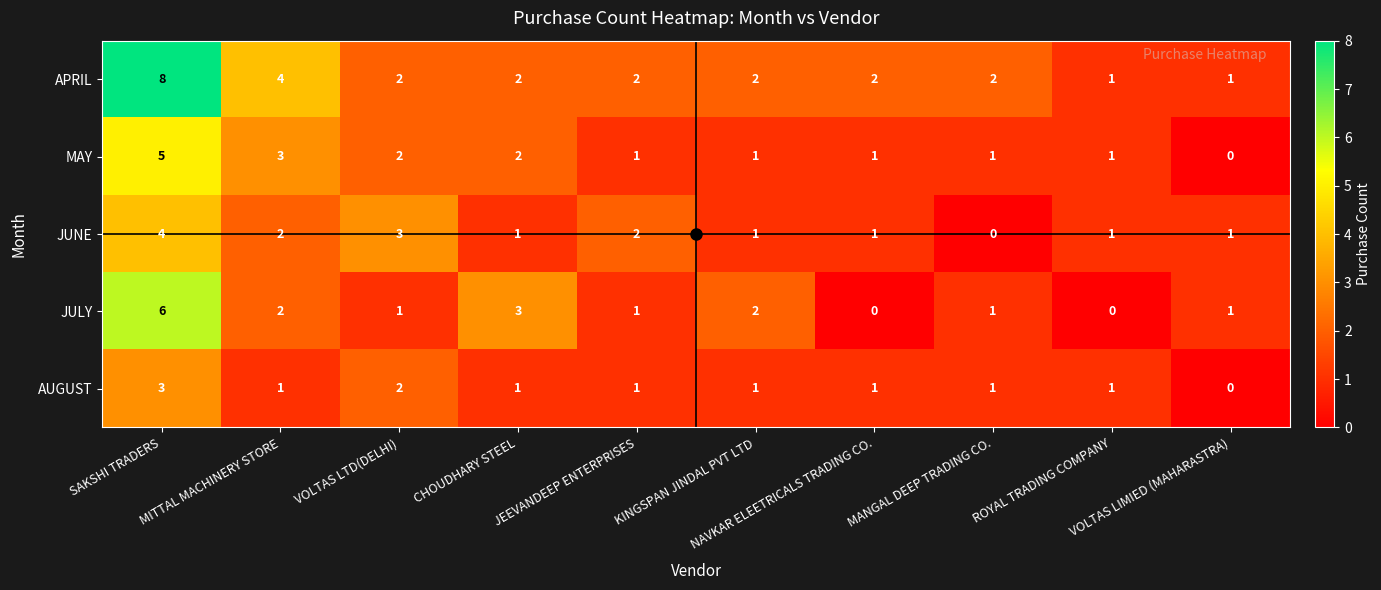

Which series has the largest range (max minus min)?

APRIL